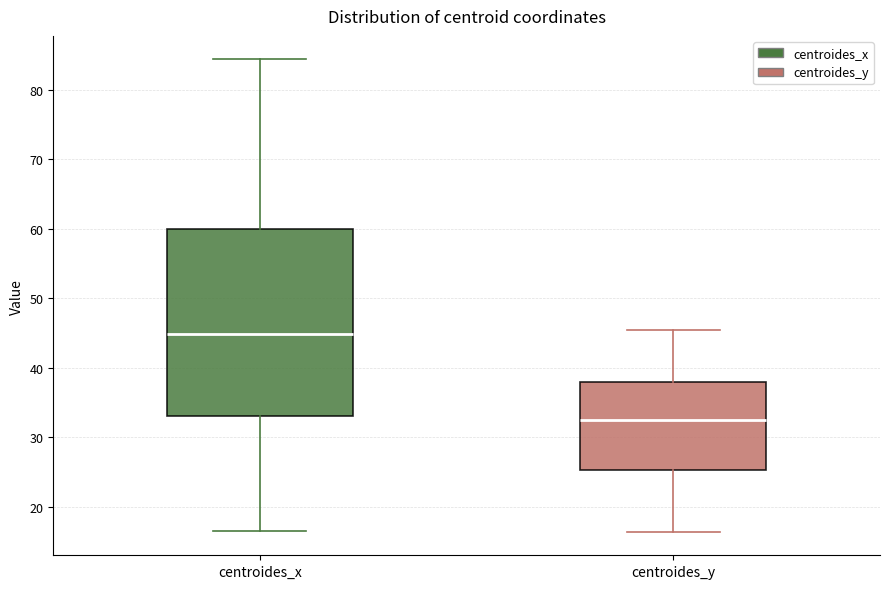

Which box has the lowest median line?

centroides_y